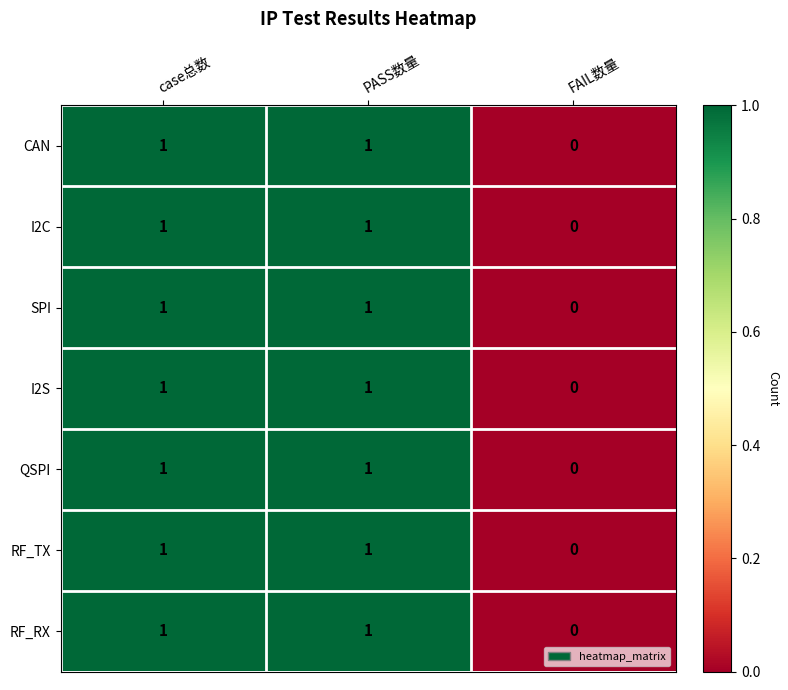

True or false: I2C has a value of 1 at case总数.

True